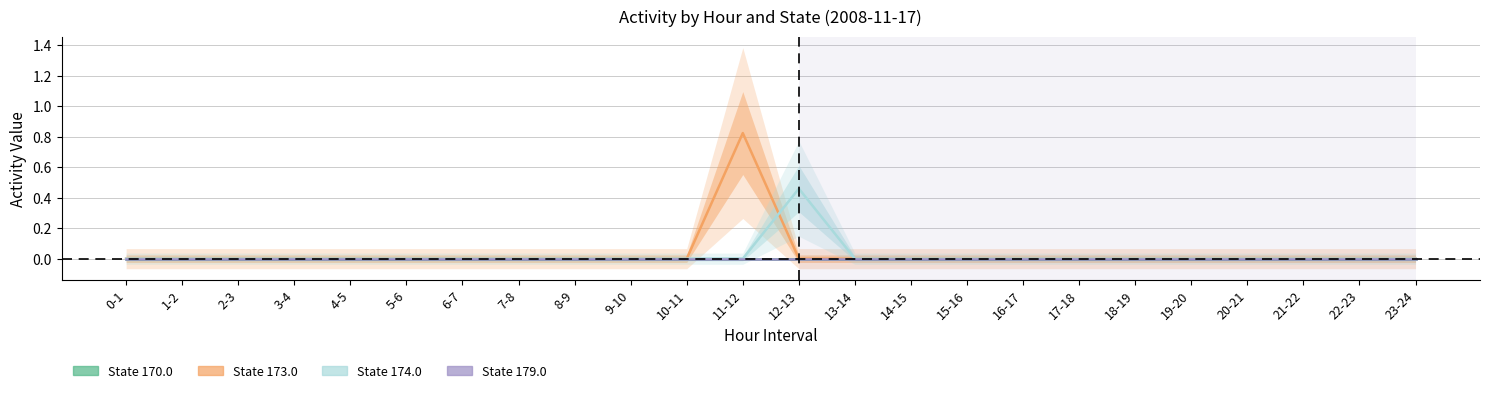

Is it true that State 174.0 equals 0.0 at 3-4?

True